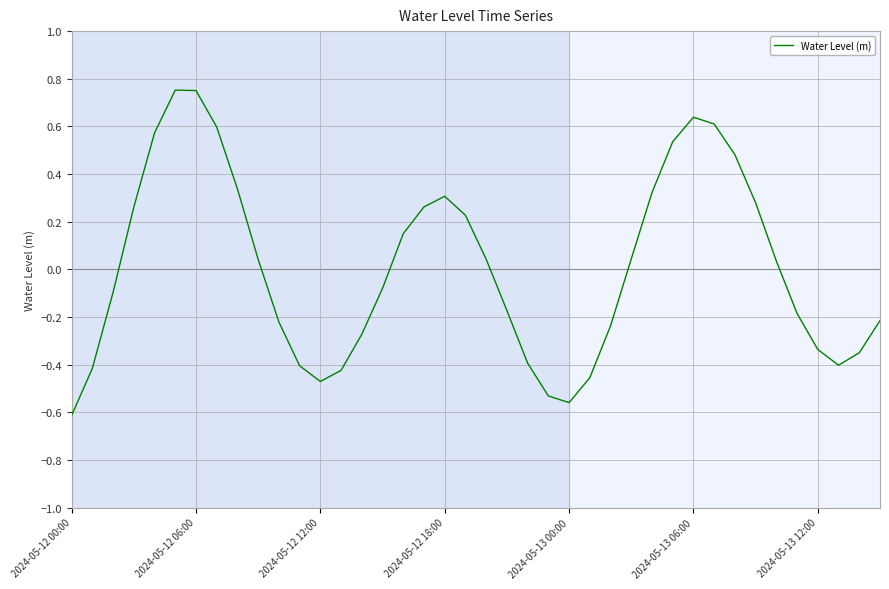

How many interior local valleys (lower than both neighbors) does the data have?

3